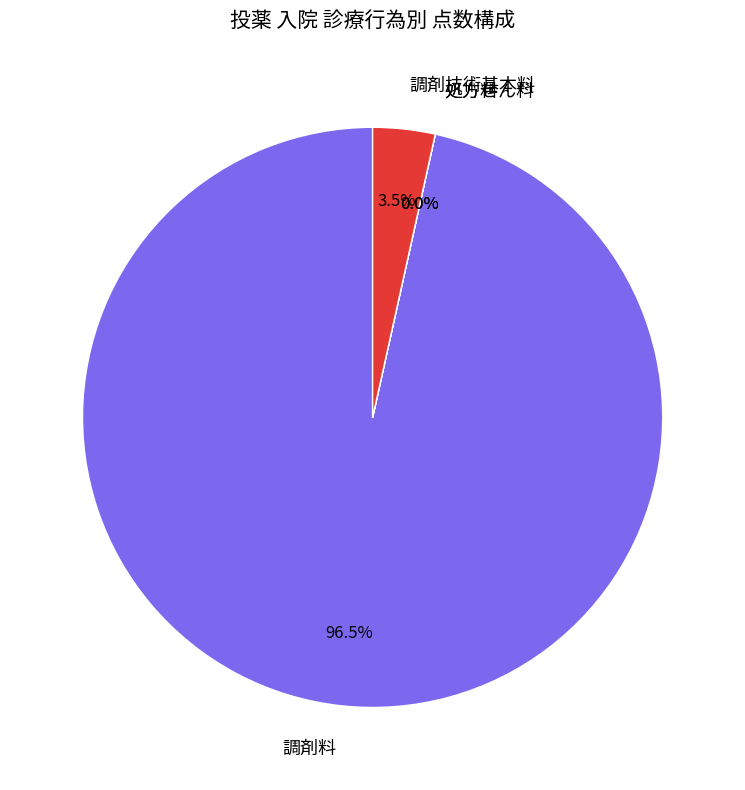

Does 調剤料 represent more than half of the total?

Yes